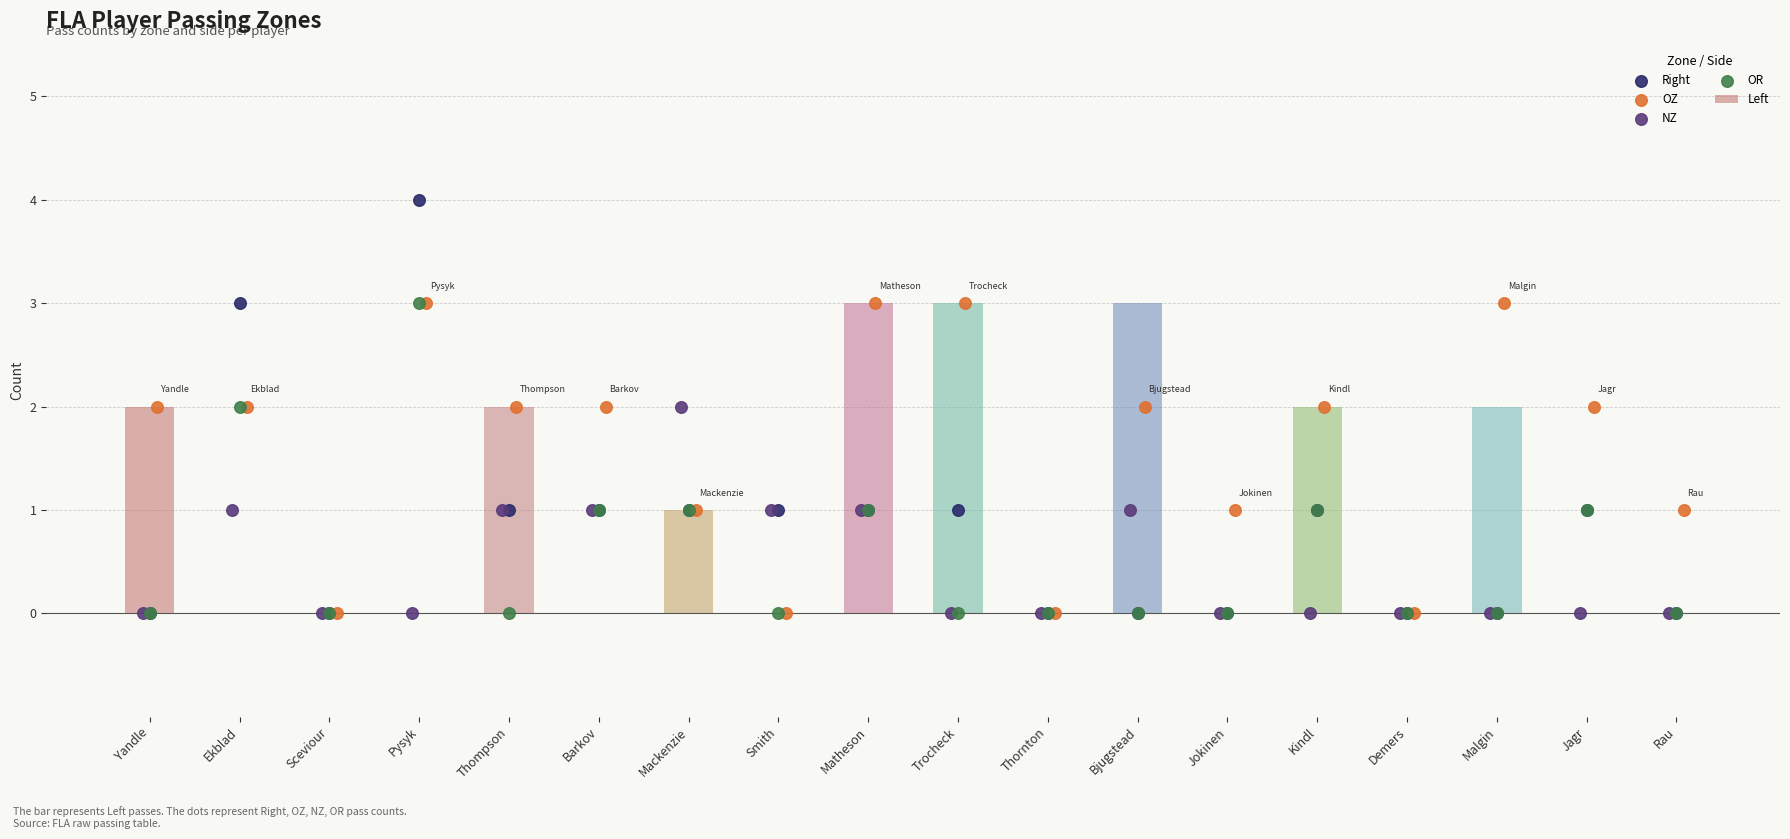

The Left series shows 0 at Jokinen. True or false?

True